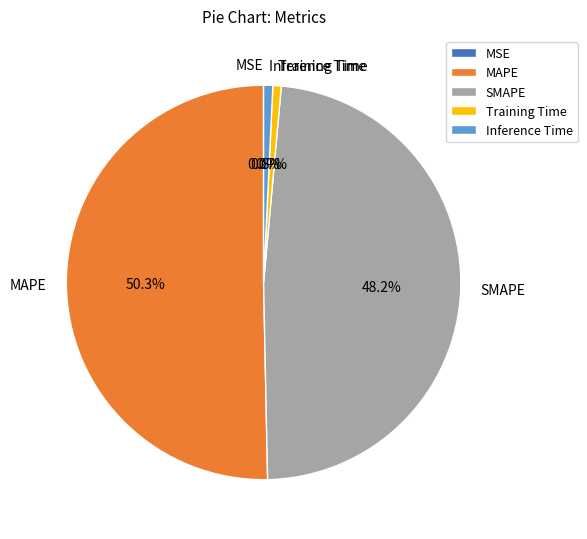

Which slice is the largest?

MAPE